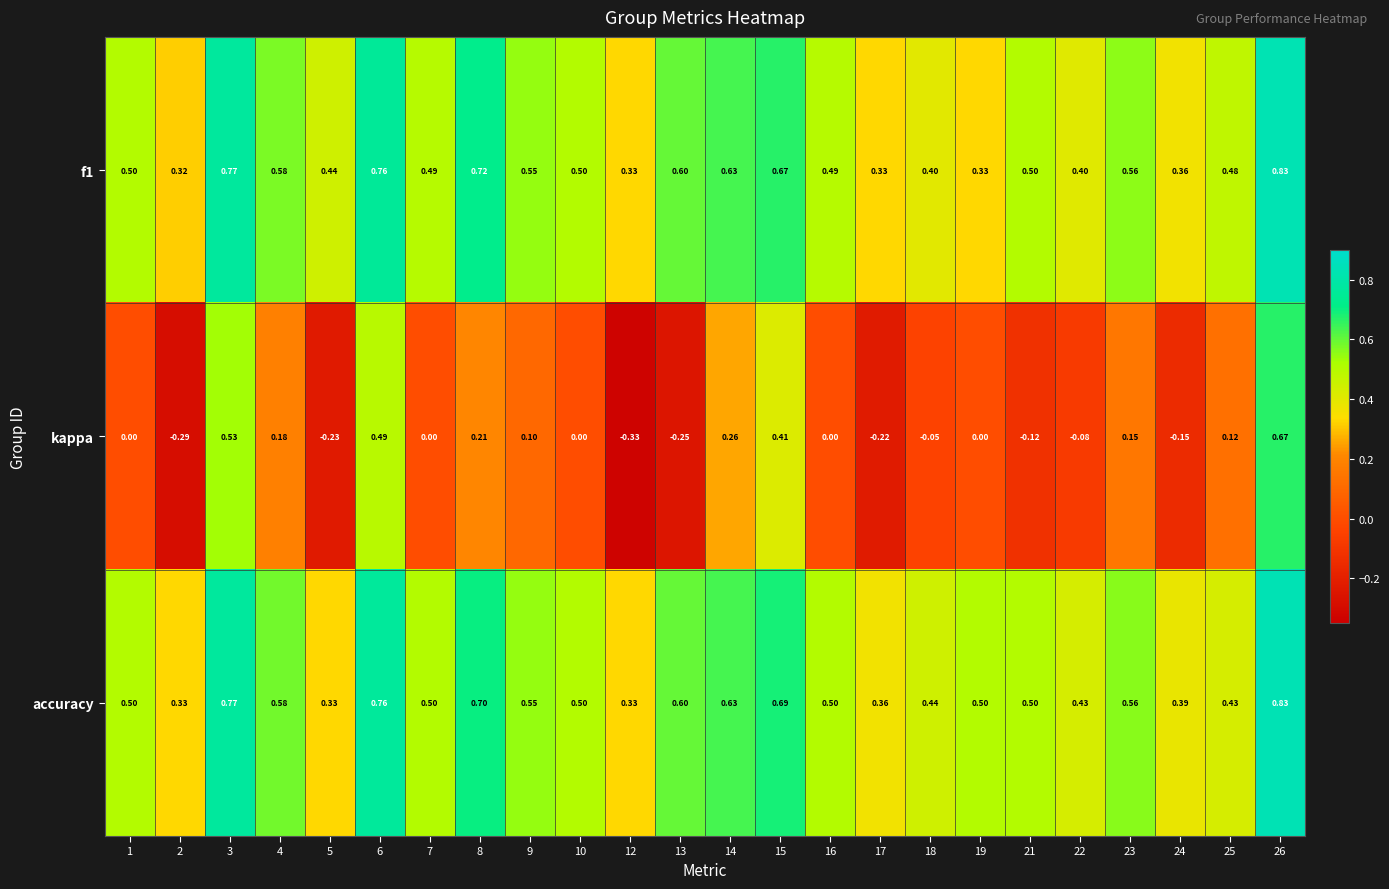

Which series has the largest range (max minus min)?

kappa